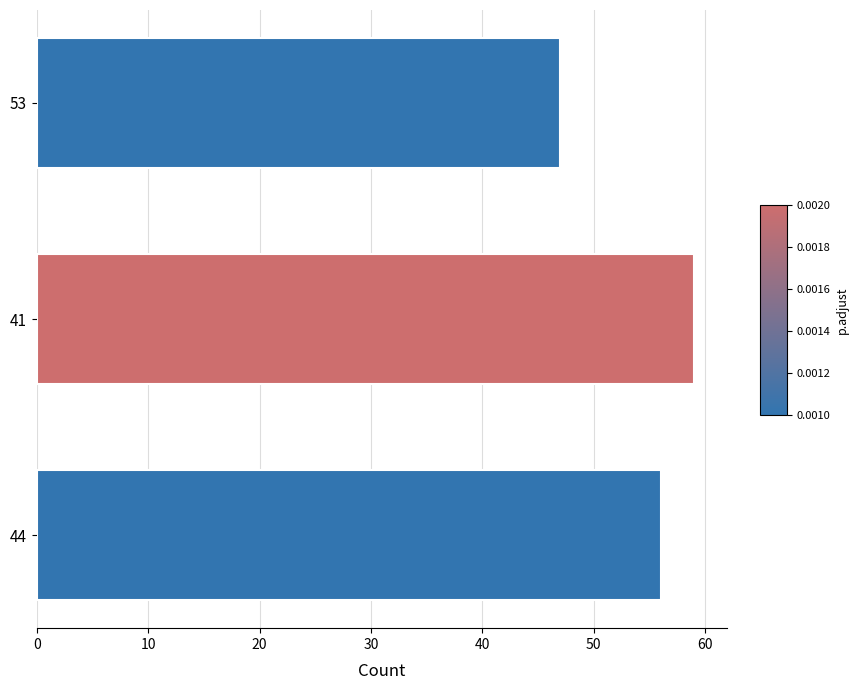

What is the change in value from 44 to 53?

-9